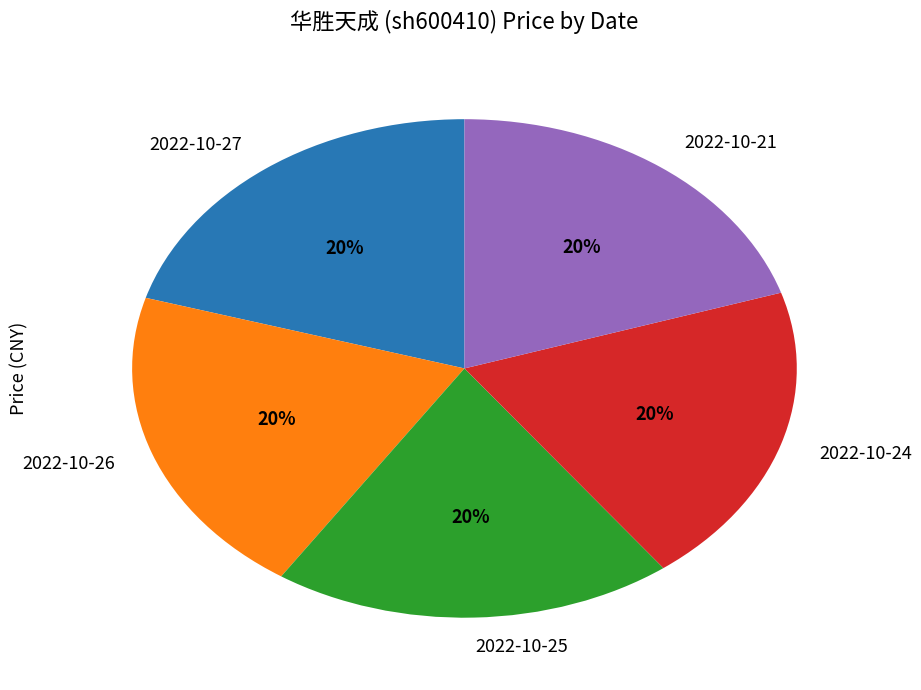

Combined, do 2022-10-25 and 2022-10-24 account for over 50%?

No